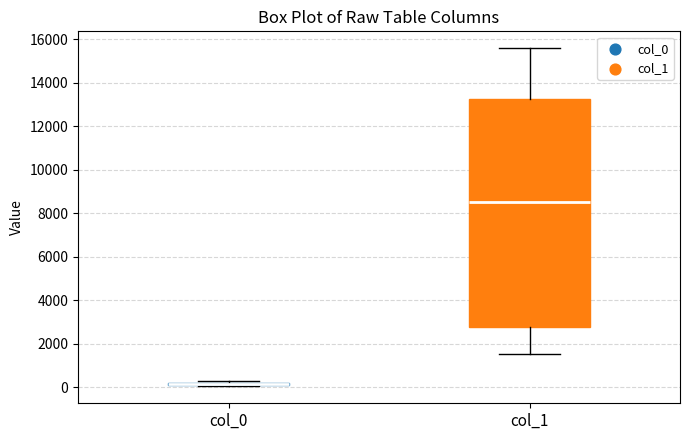

Comparing the boxes themselves (not the whiskers), which one is the tallest?

col_1